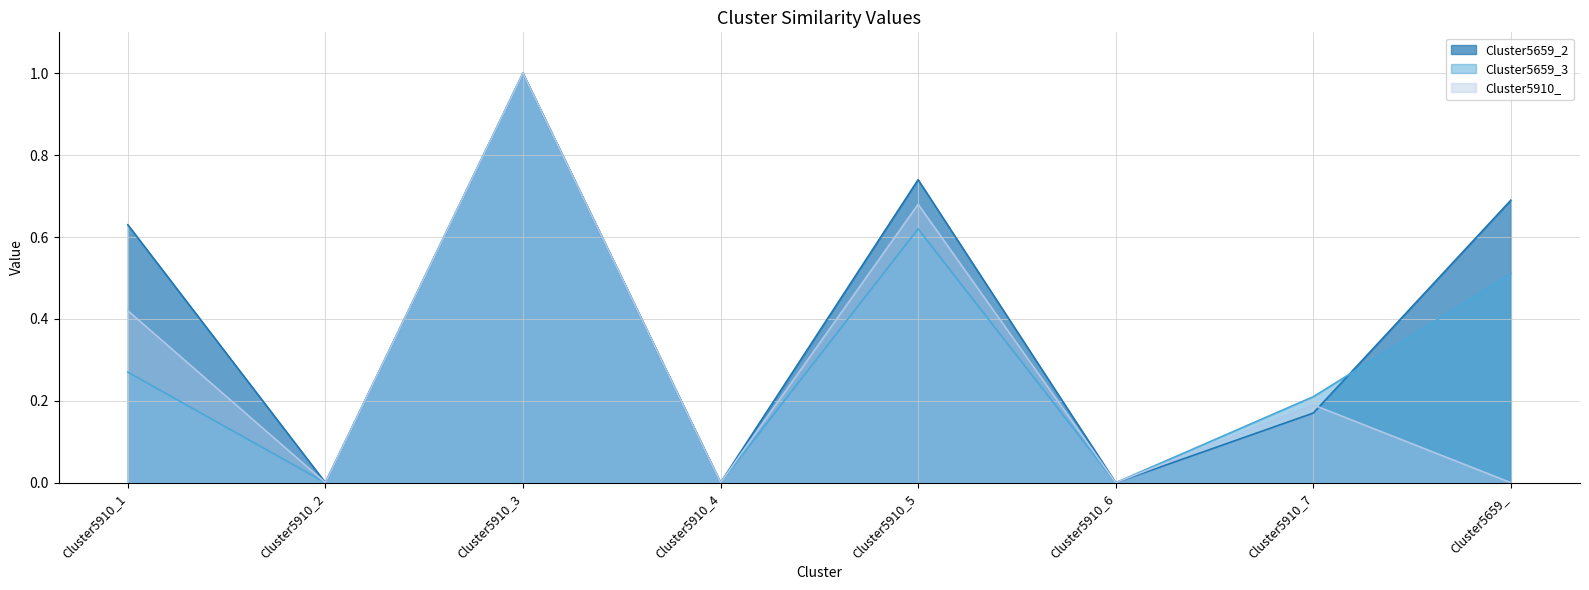

Which series has the largest range (max minus min)?

Cluster5659_2